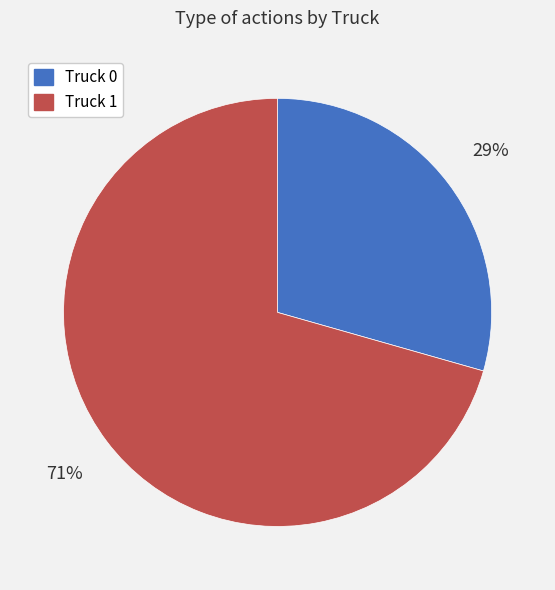

Which category has the biggest portion of the pie?

Truck 1